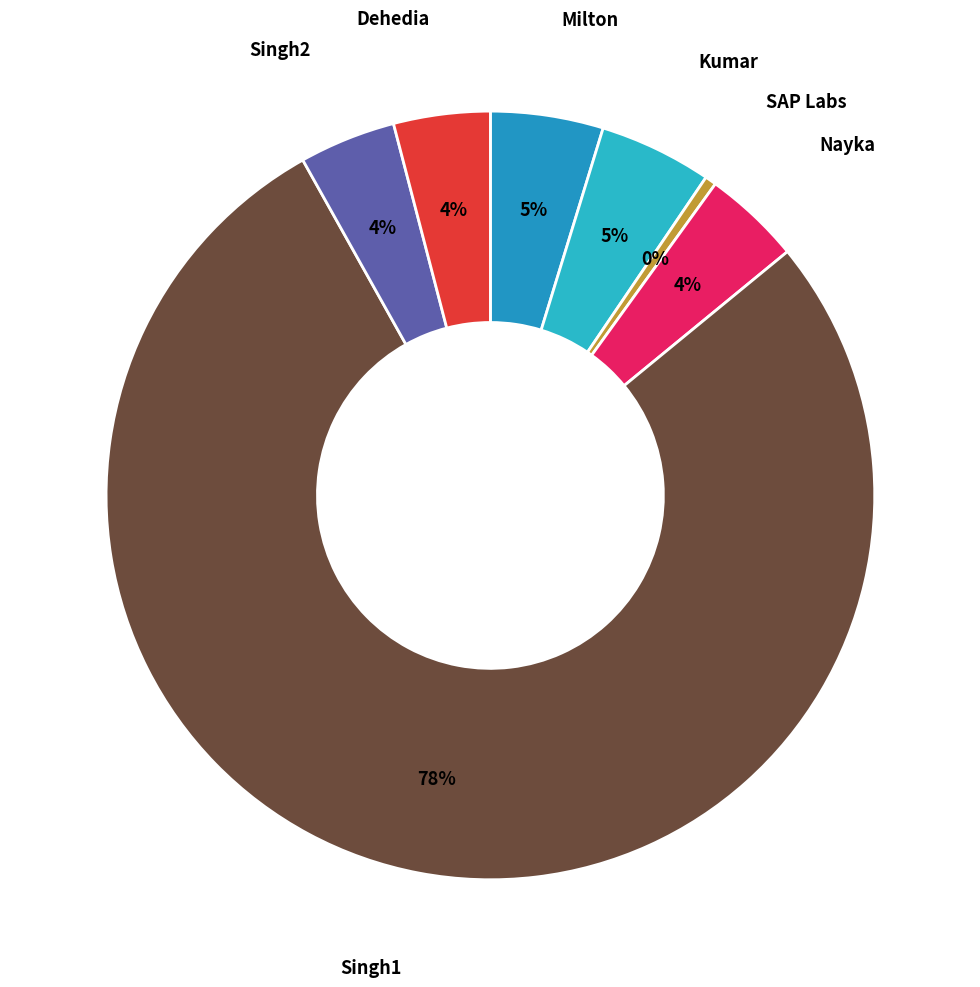

Count the number of slices in the pie.

7